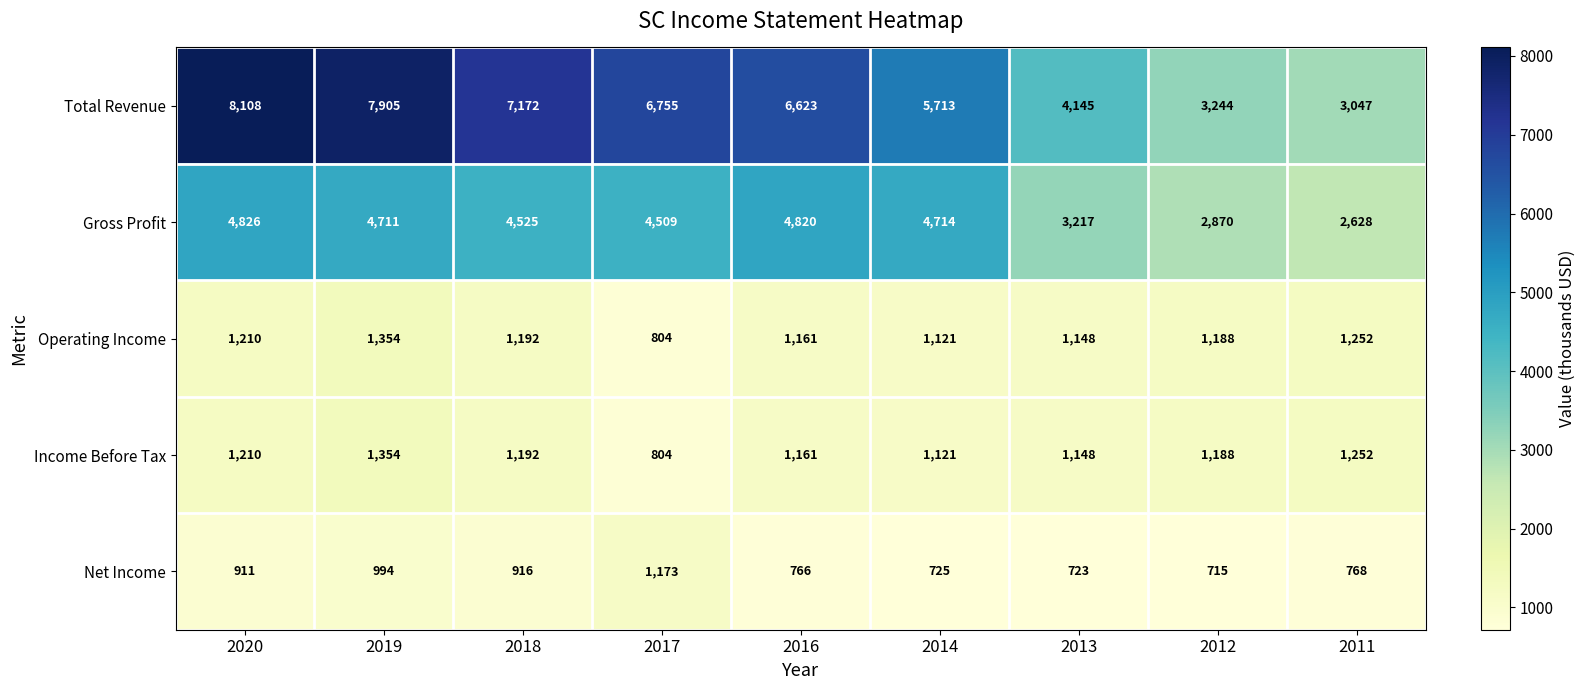

At which label does Total Revenue first exceed 6623?

2020